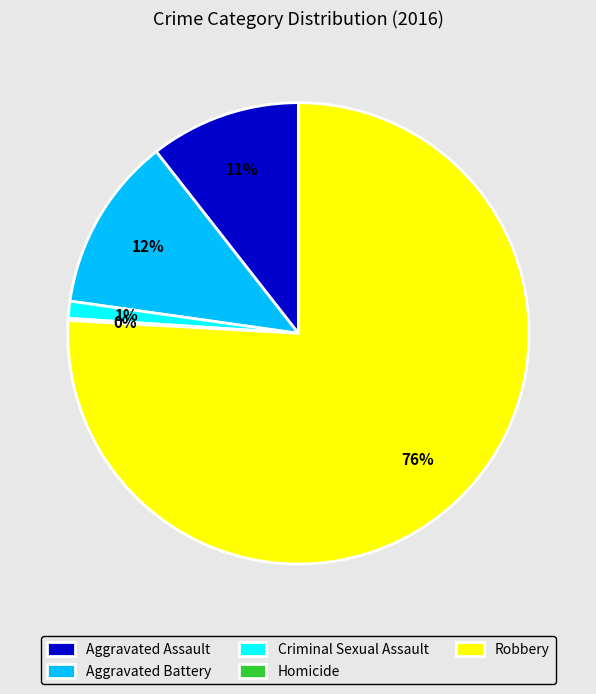

To the nearest percent, what portion does Aggravated Assault represent?

11%